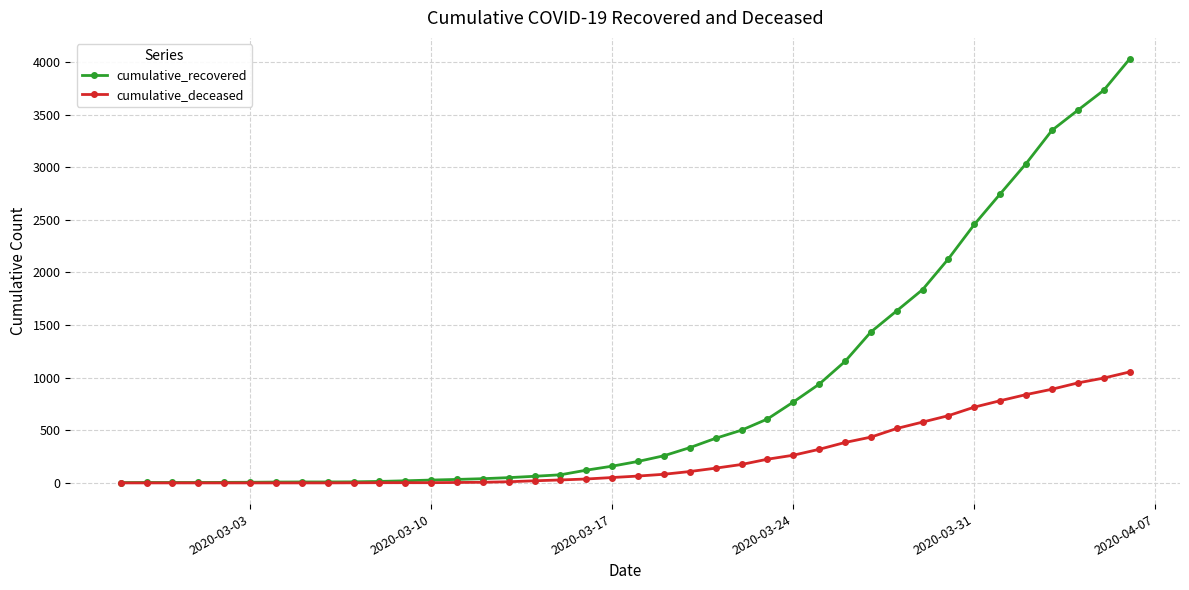

What is the greatest value displayed?

4027